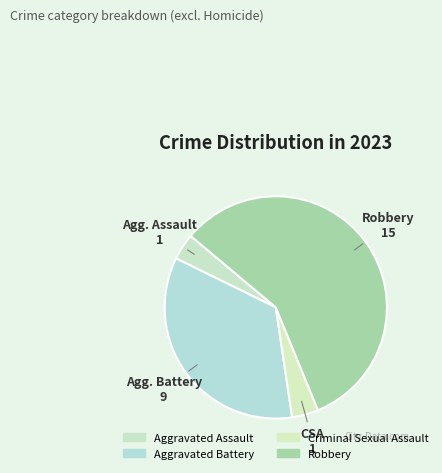

Count the number of slices in the pie.

4